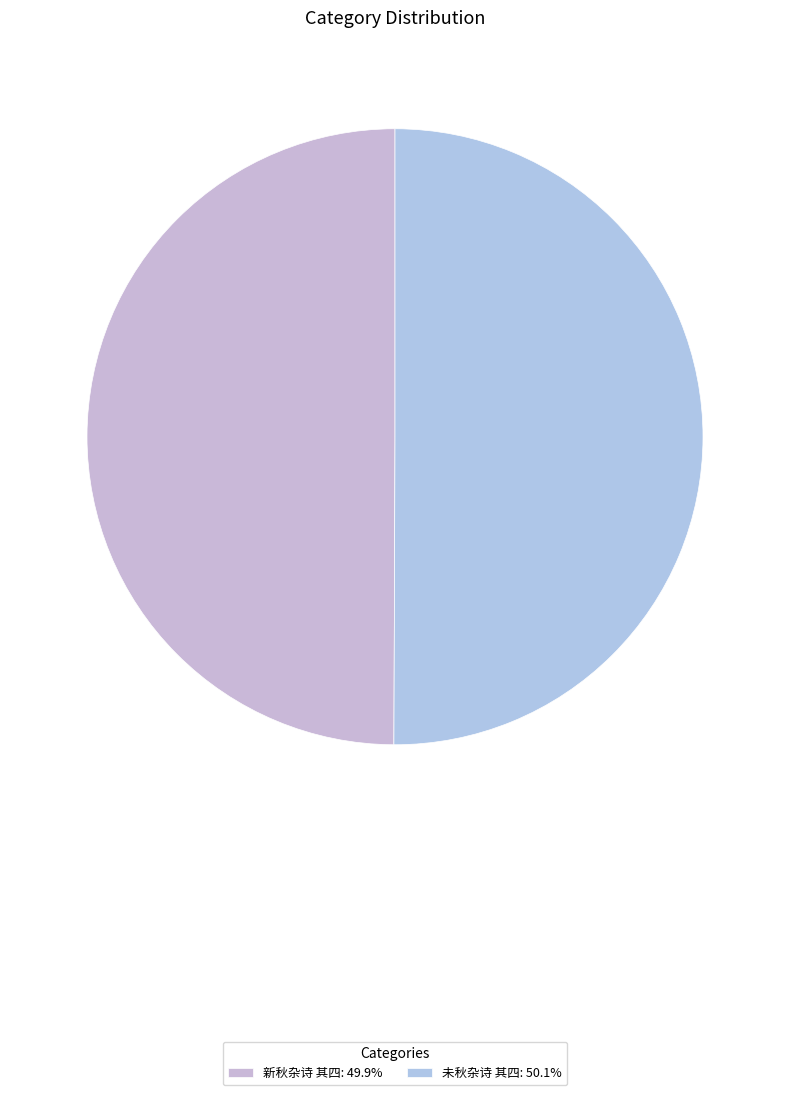

The 未秋杂诗 其四 slice represents 50% of the pie. True or false?

True